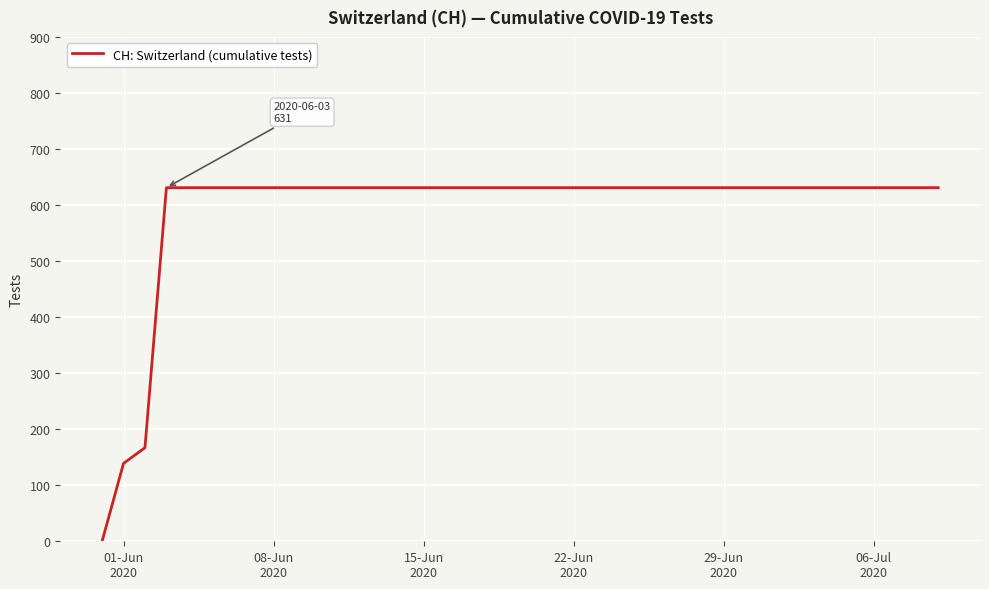

What is the greatest value displayed?

631